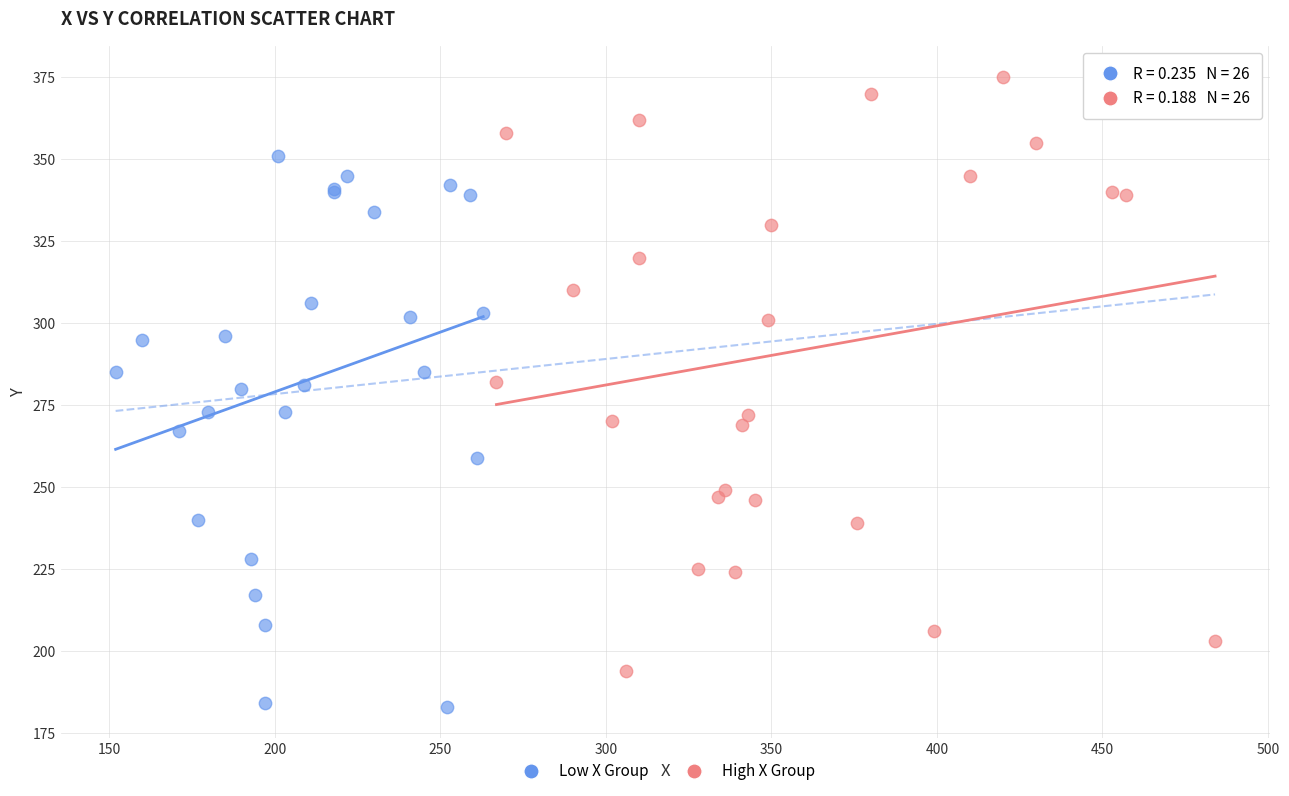

Which series reaches the minimum Y coordinate?

Low X Group